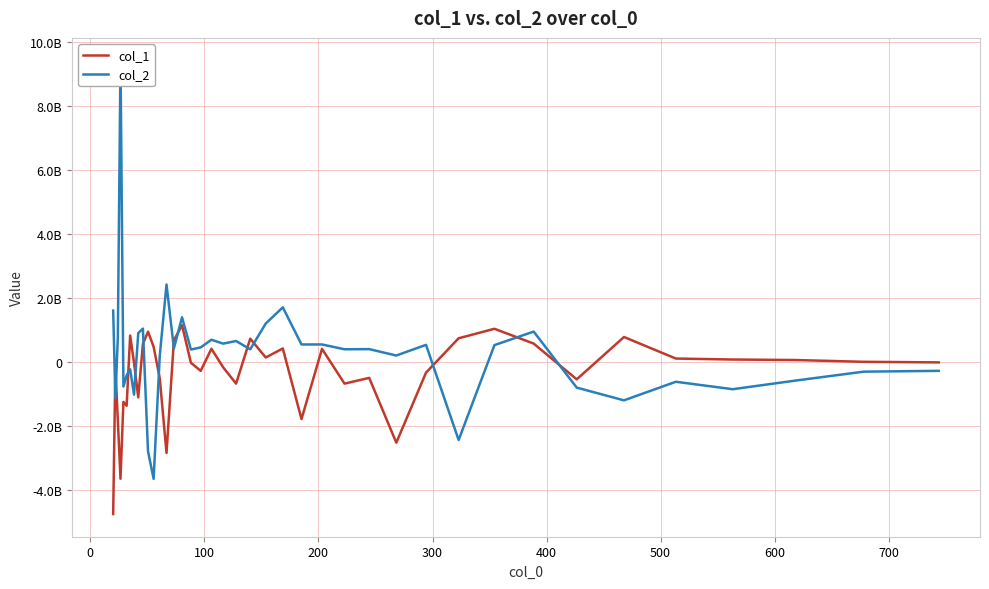

What are all the series names shown in the legend?

col_1, col_2